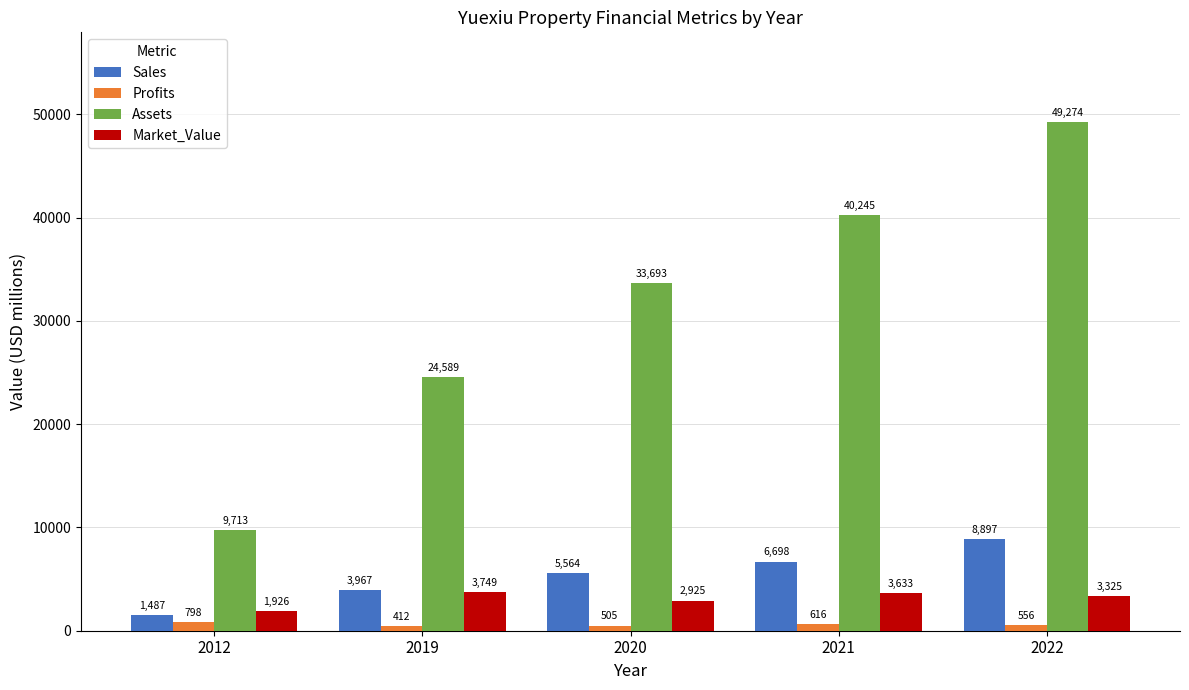

What is the value of the Assets bar at the 4th from the left?

40245.0